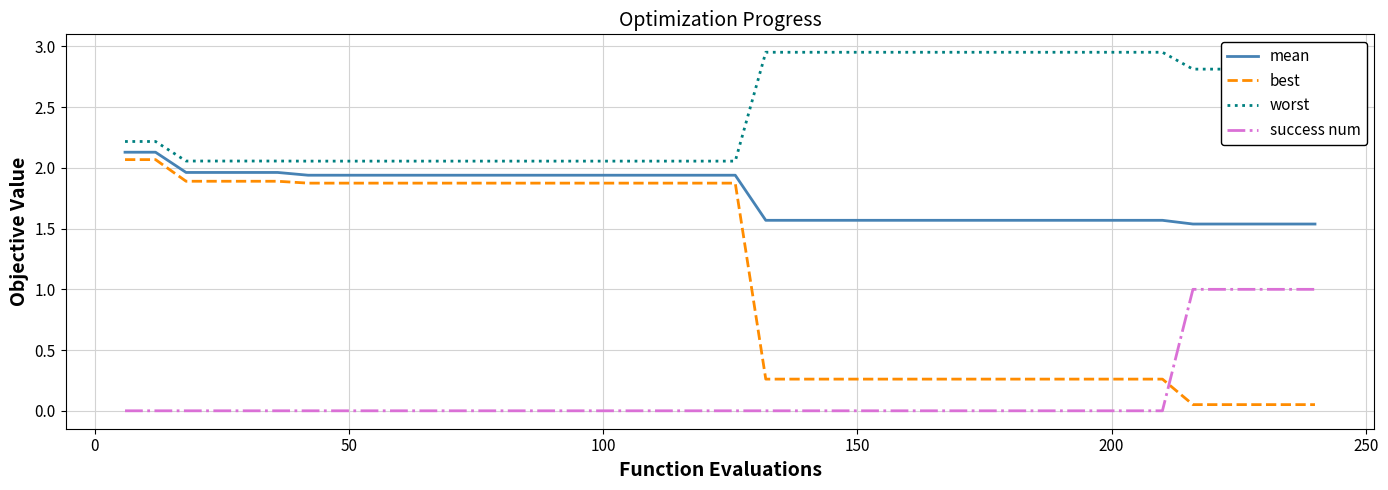

Which series has the largest total across all categories?

worst